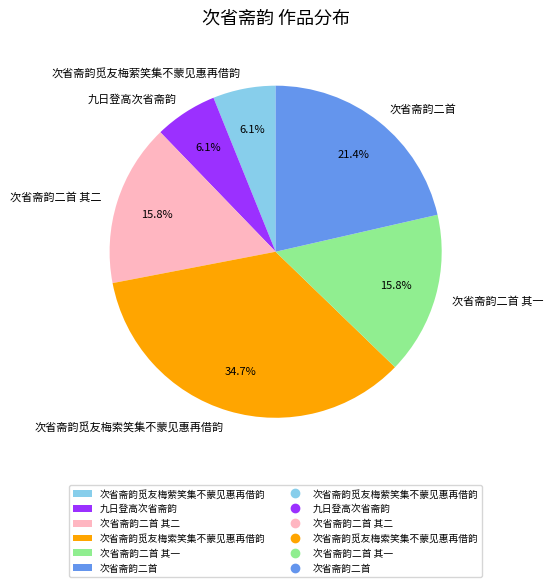

What percentage do 九日登高次省斋韵 and 次省斋韵觅友梅萦笑集不蒙见惠再借韵 together represent?

12.2%